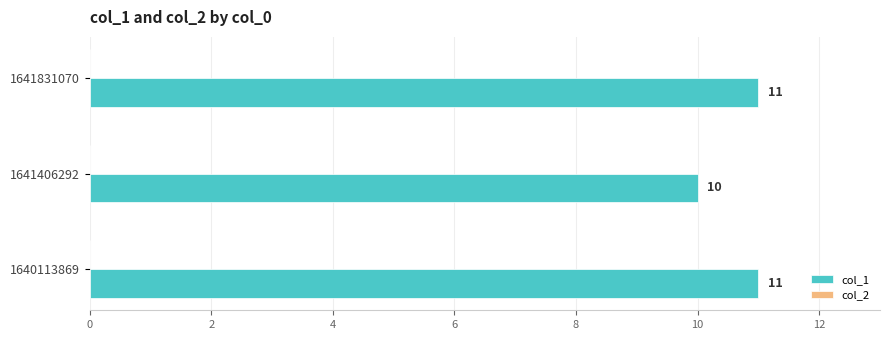

Are the bars grouped side by side (vs. stacked)?

No